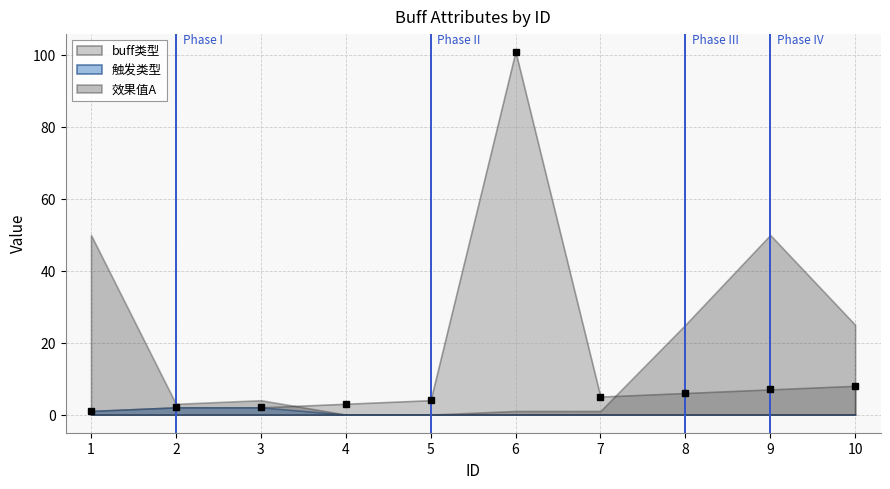

What is the value of the 效果值A point at the 2nd from the left?

3